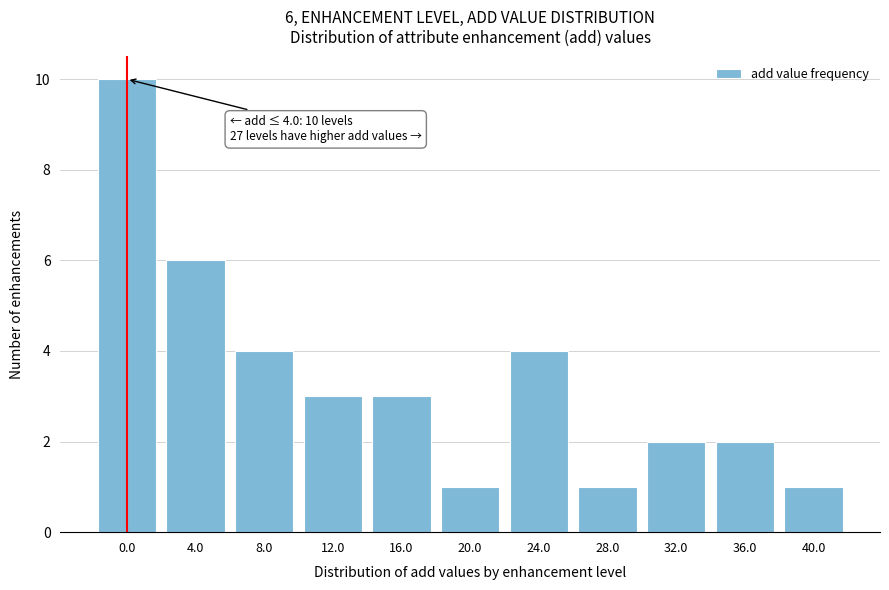

Reading right to left, transcribe all the data shown in this chart.

1	2	2	1	4	1	3	3	4	6	10